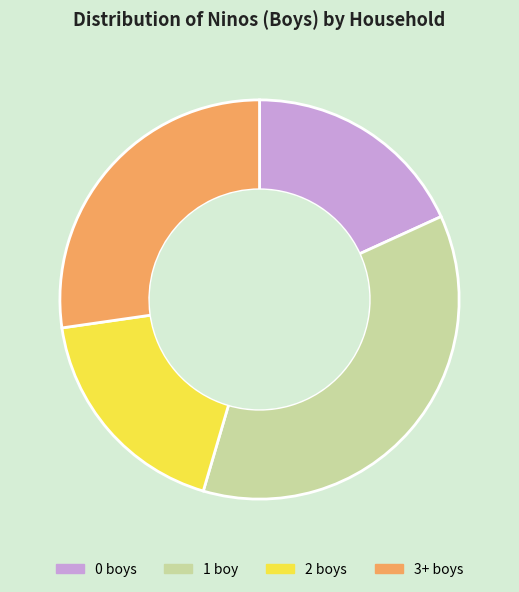

What is the ratio of the value at 0 boys to the value at 3+ boys?

0.7